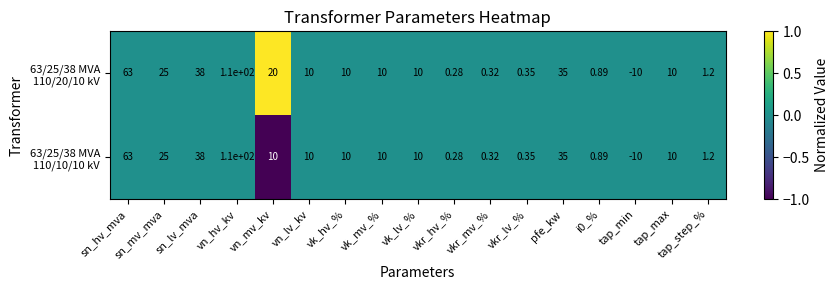

At which category is the sum across all series the highest?

vn_hv_kv